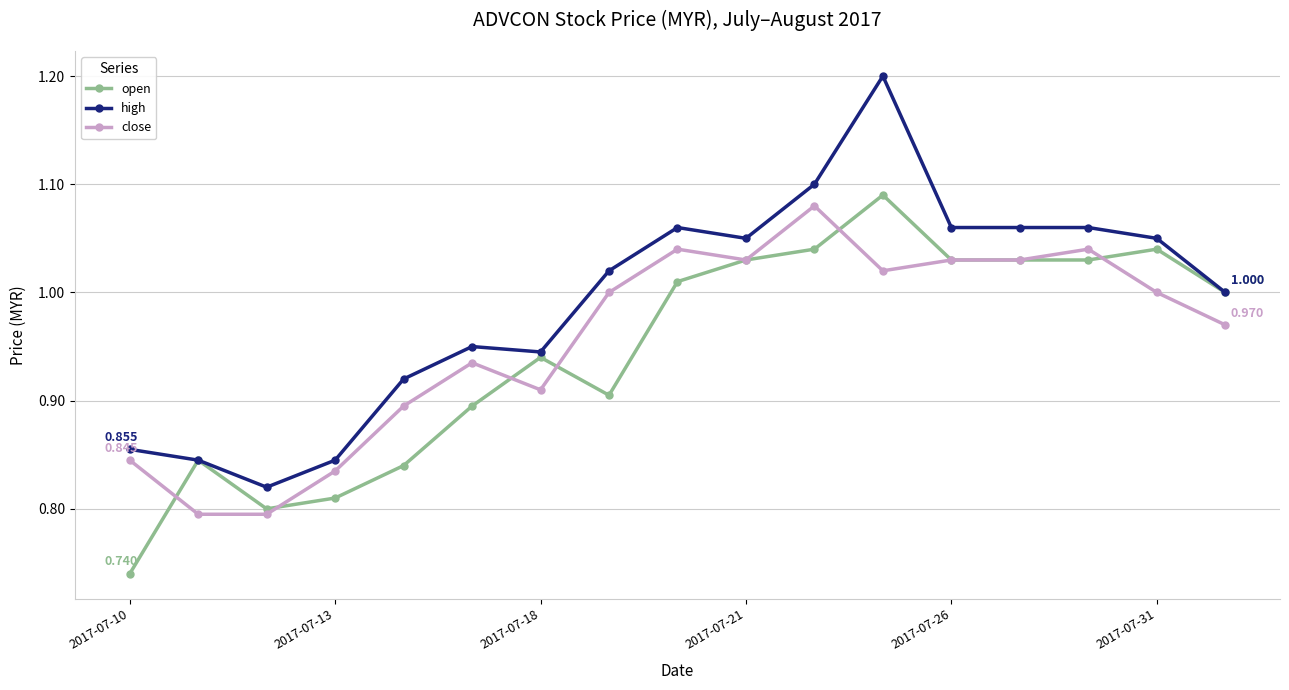

List the series in order of their peak value, highest first.

high, open, close